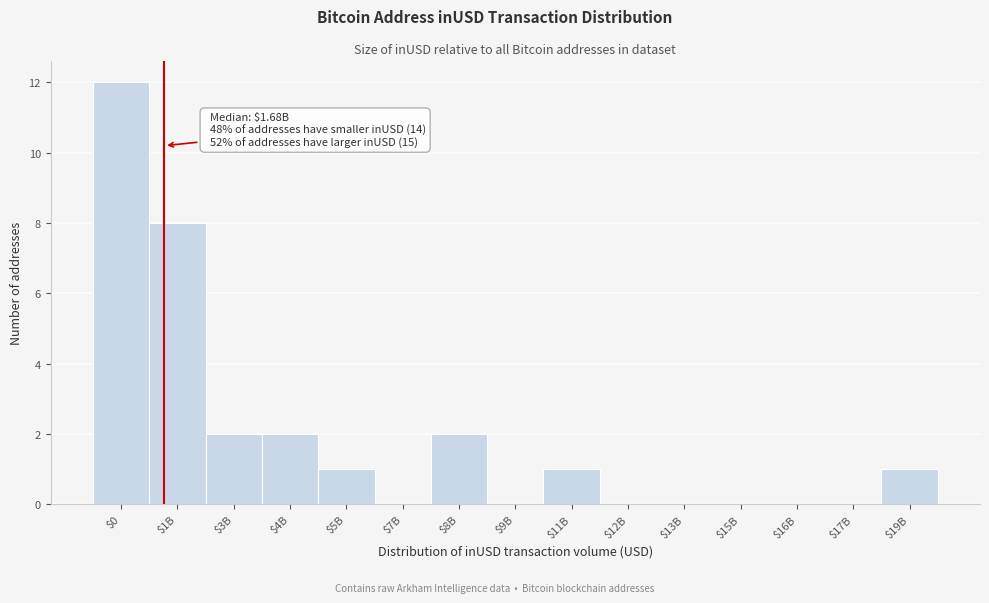

What is the maximum value shown in the chart?

12